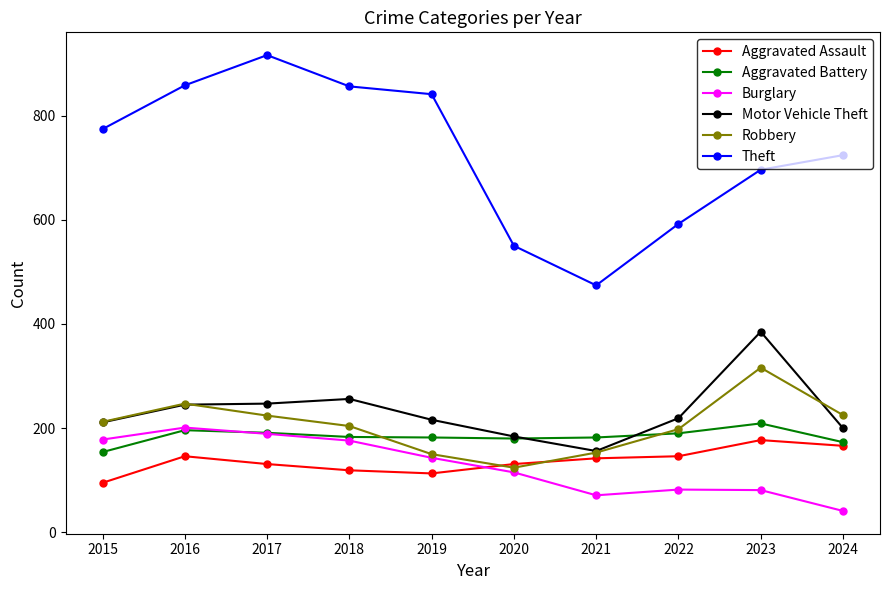

At which category does the chart reach its peak across all series?

2017